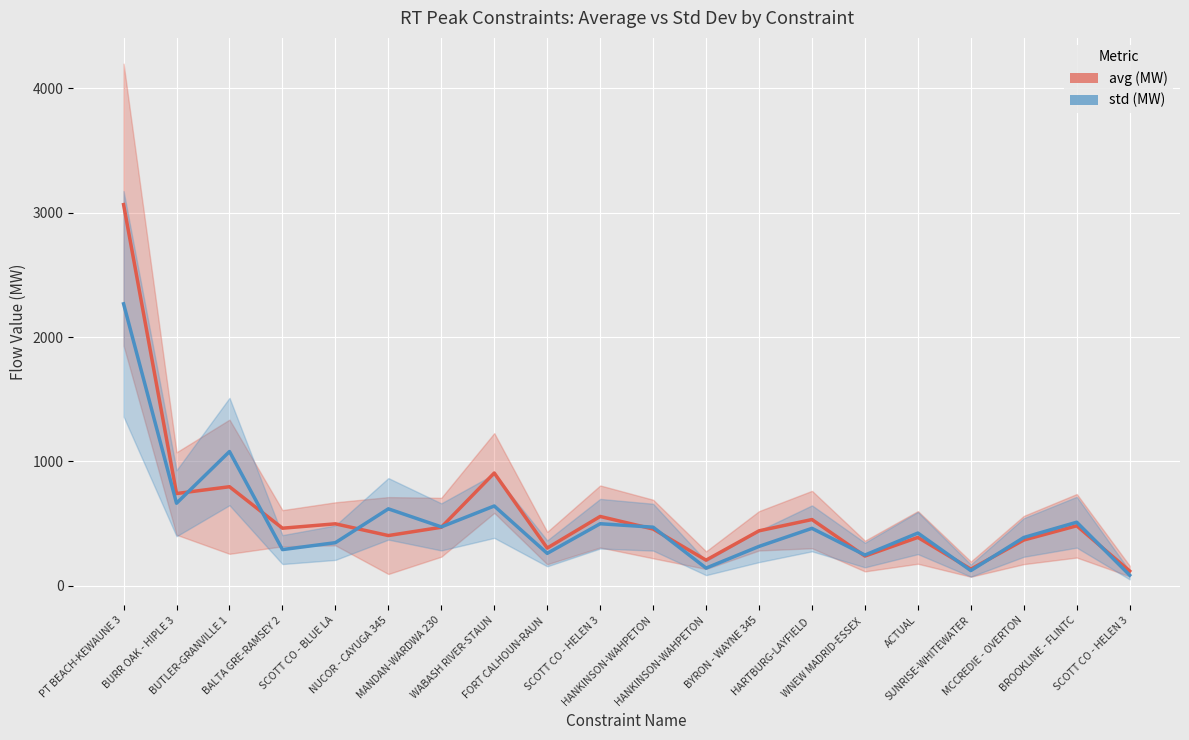

In avg (MW), how many points are lower than both neighbors (excluding endpoints)?

7